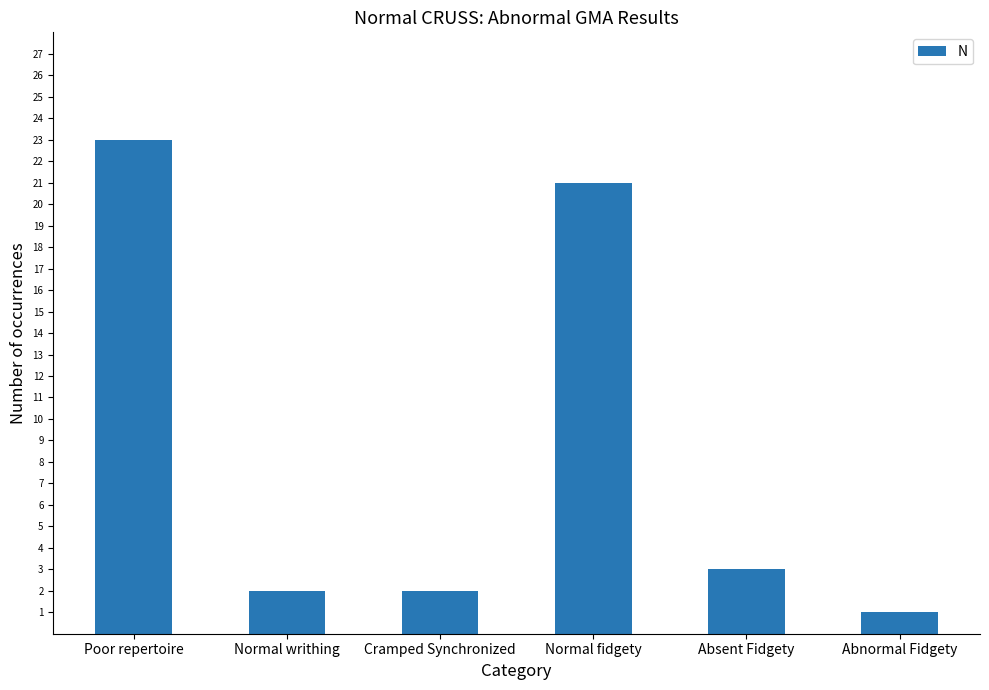

Reading right to left, transcribe all the data shown in this chart.

1	3	21	2	2	23